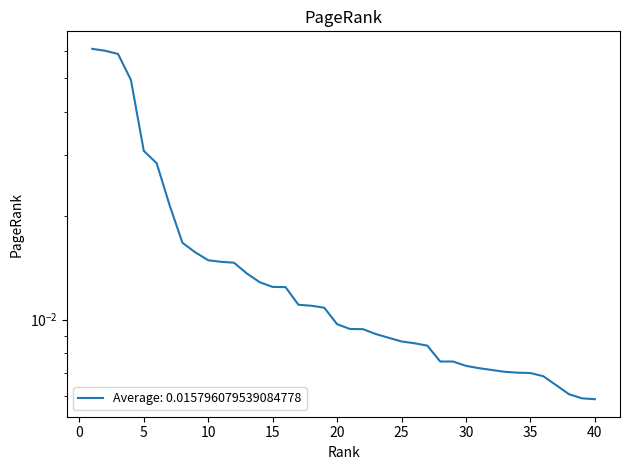

Which label corresponds to the largest value in the chart?

1